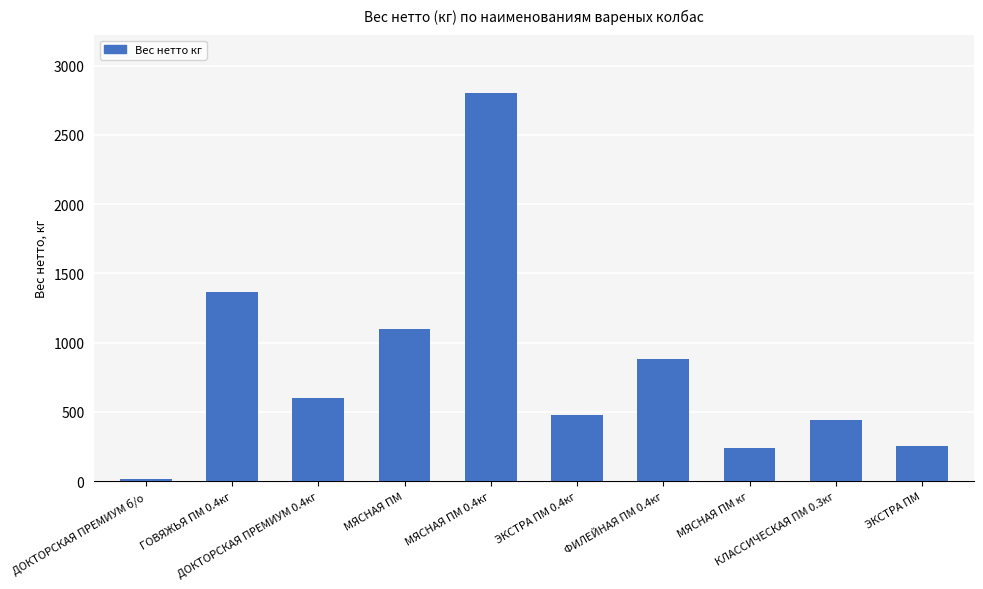

How many data points does each series have?

10